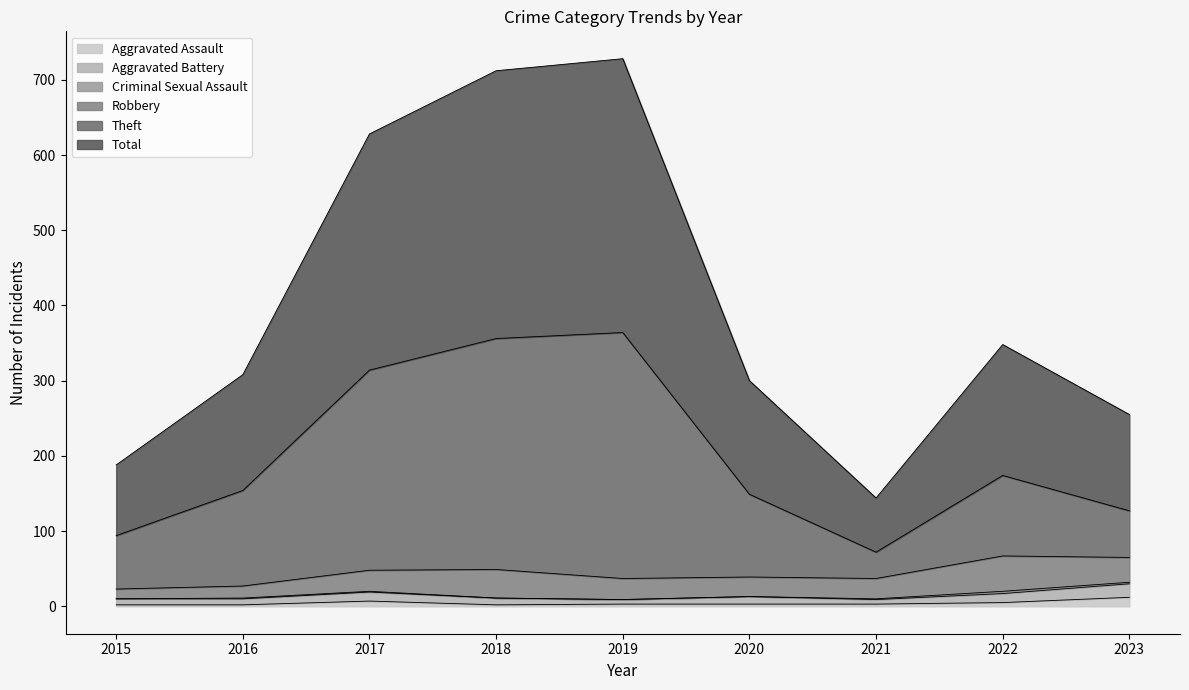

How many interior local peaks does the Aggravated Assault series have?

1